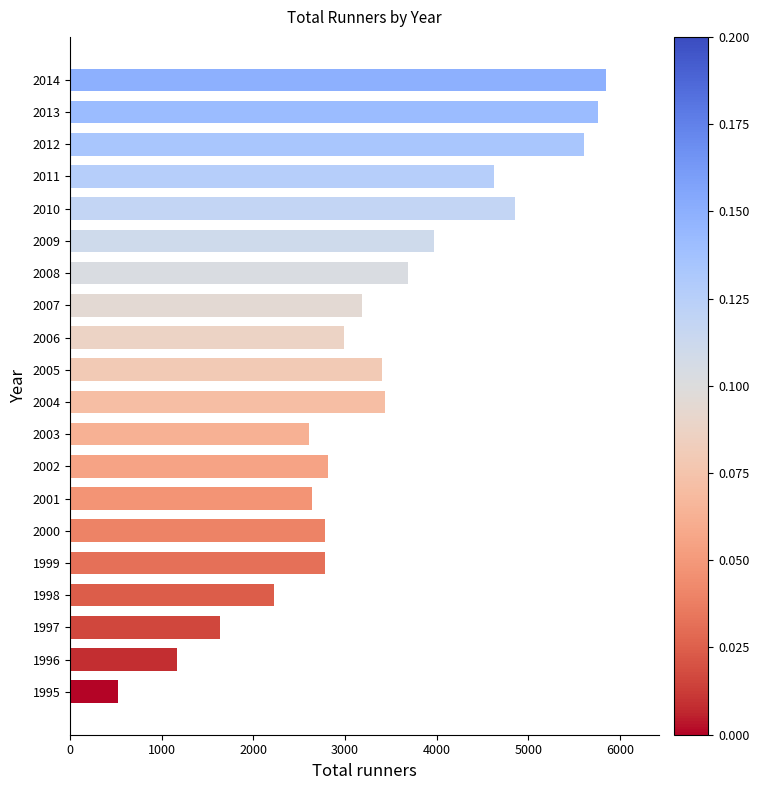

What is the minimum value shown in the chart?

519